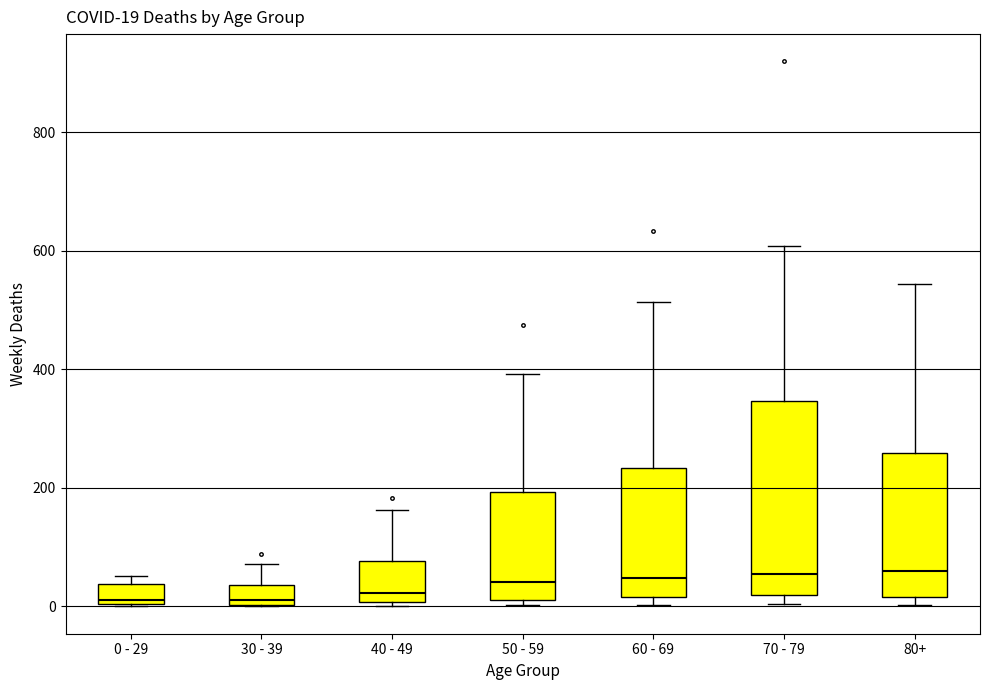

Which box is the tallest, from its lower edge to its upper edge?

70 - 79